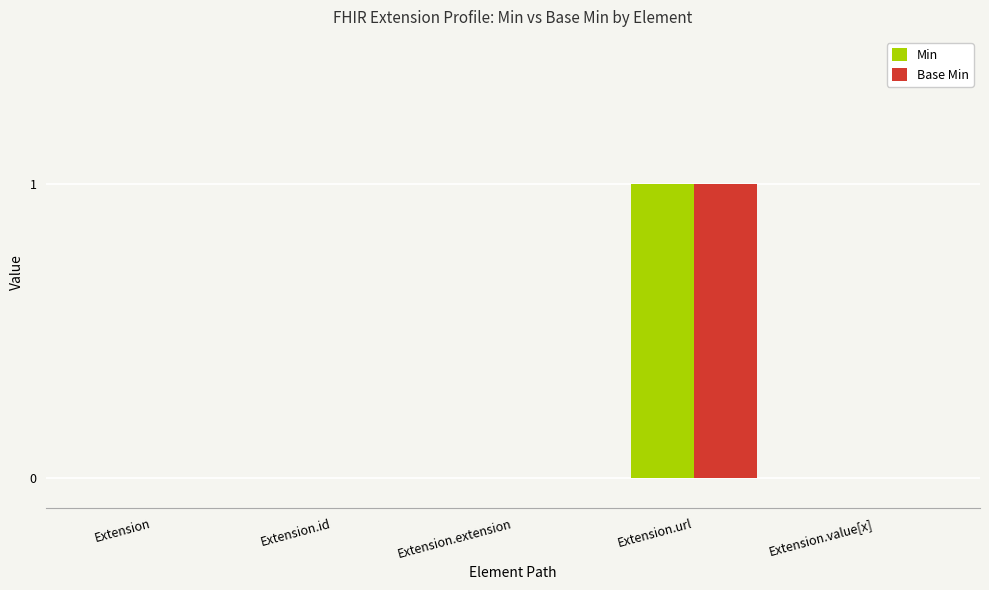

The Base Min series shows 0 at Extension. True or false?

True